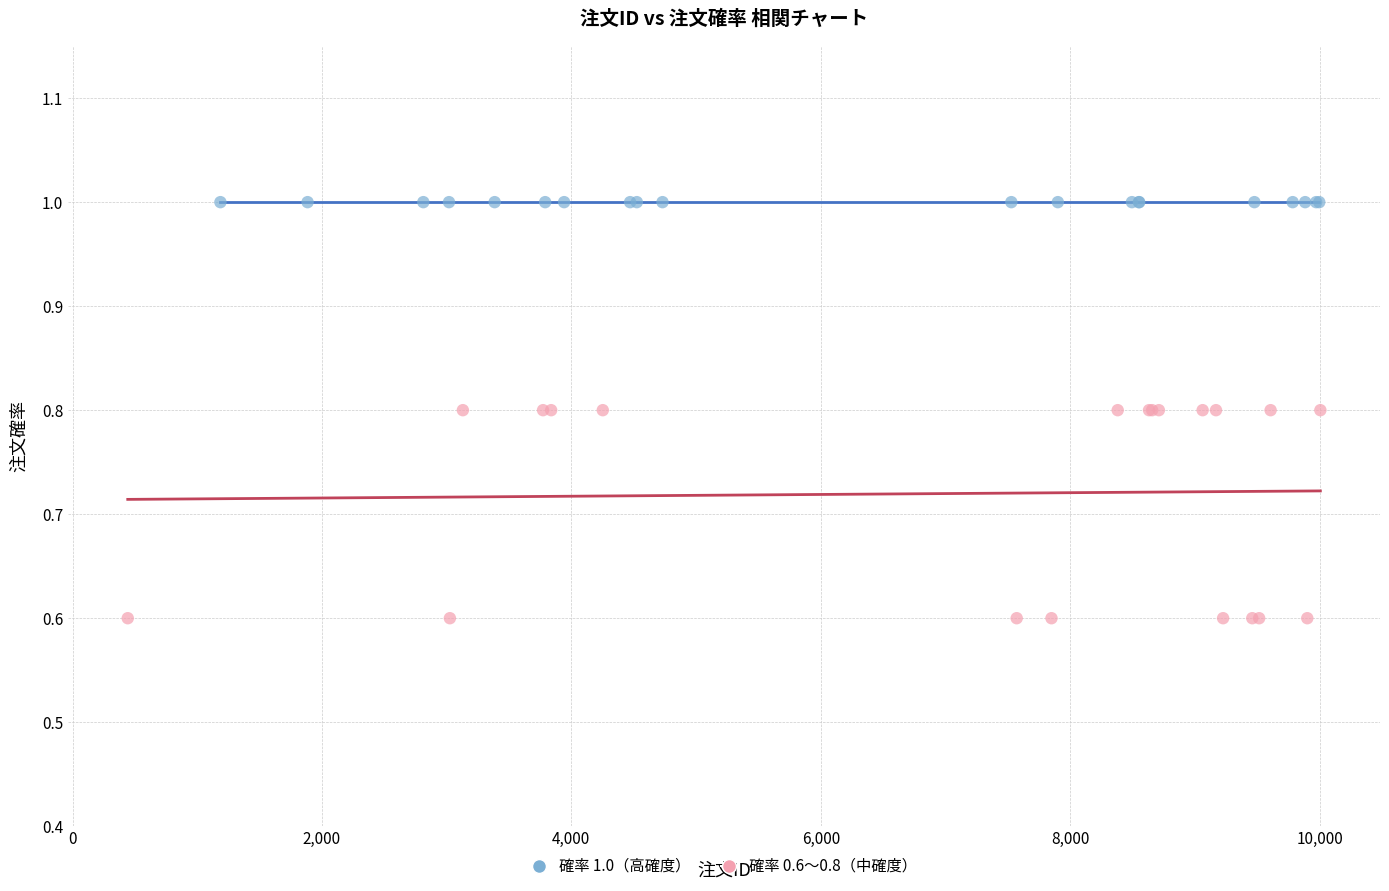

Which series reaches the minimum Y coordinate?

確率 0.6〜0.8（中確度）